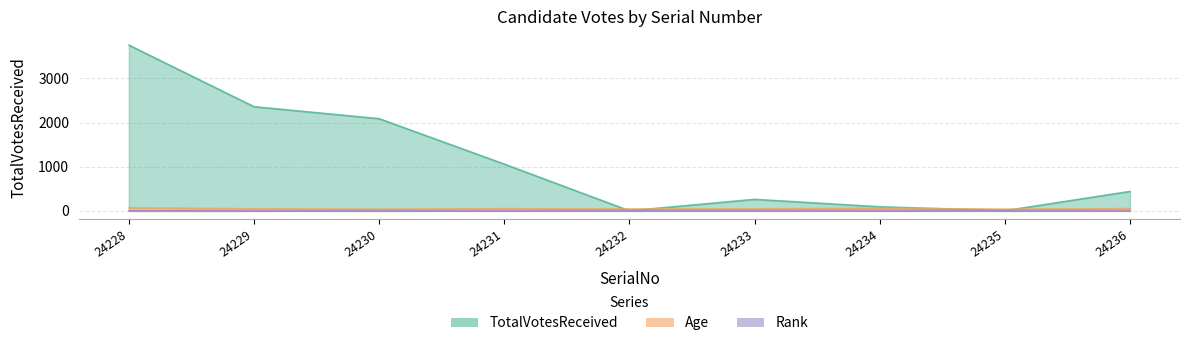

True or false: Rank and Age intersect in this chart.

False